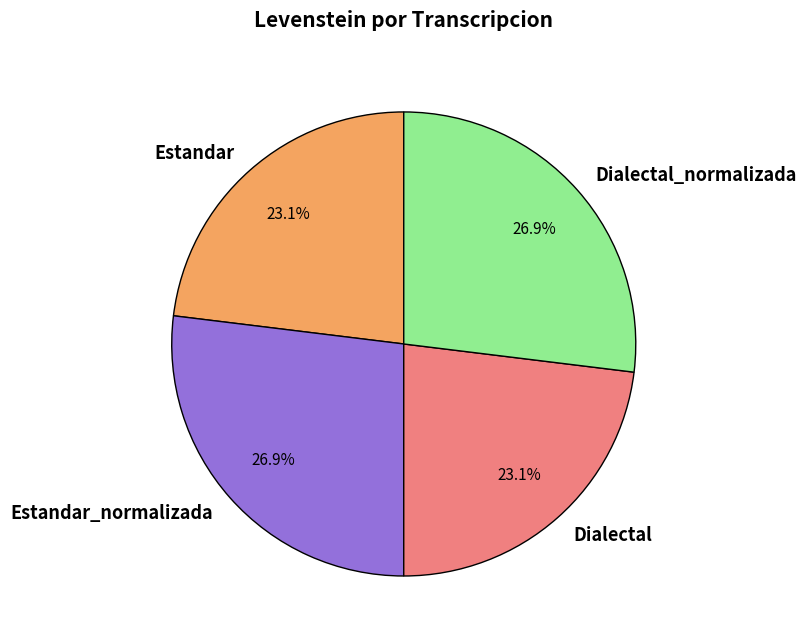

The Dialectal_normalizada slice represents 18% of the pie. True or false?

False